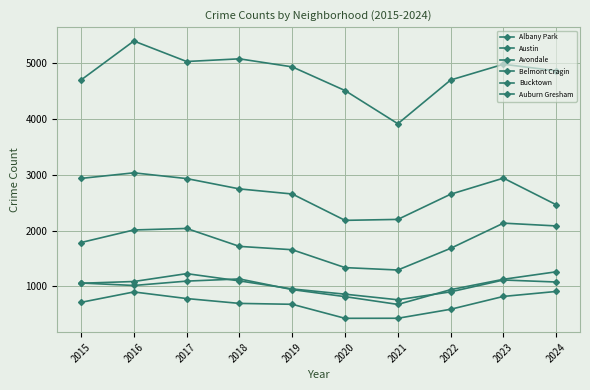

Which label corresponds to the largest value in the chart?

2016